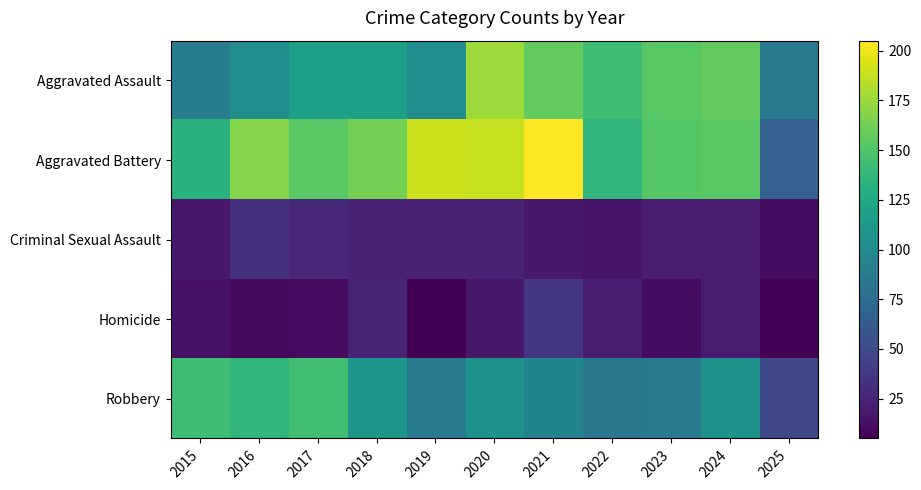

Which has a higher value, 2022 or 2018?

2022